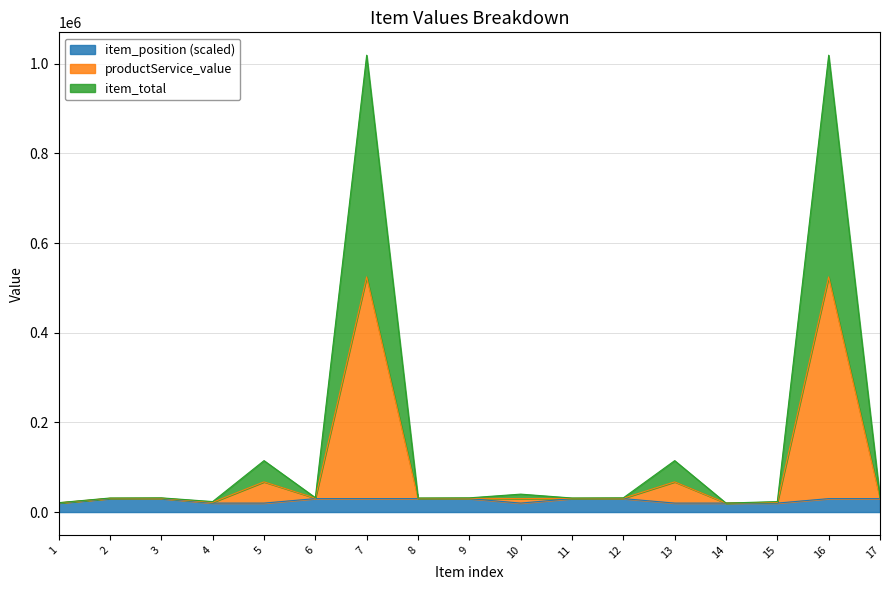

What are all the series names shown in the legend?

item_position (scaled), productService_value, item_total